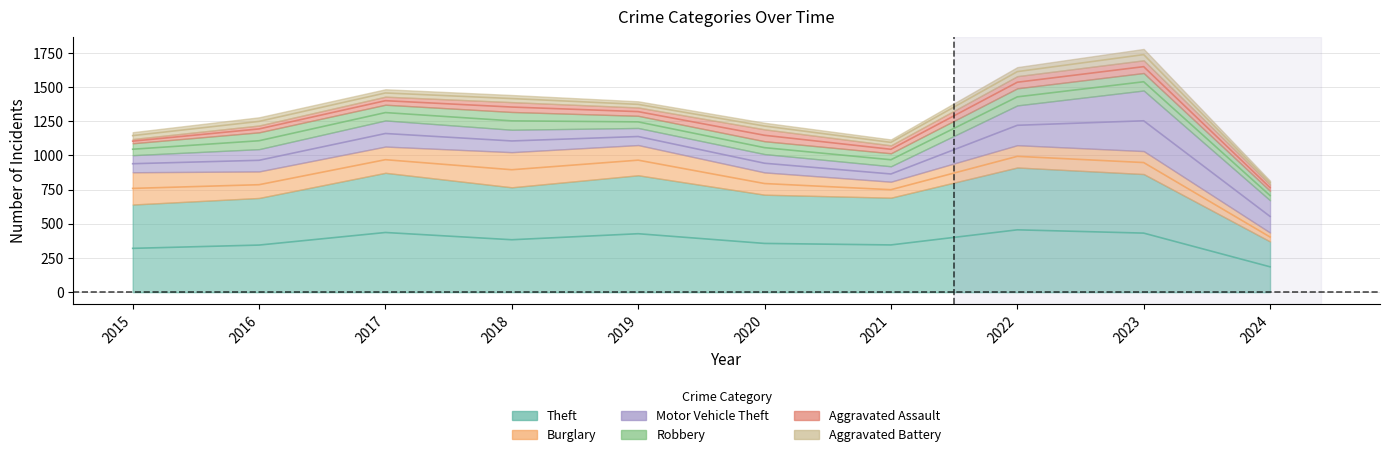

True or false: Aggravated Battery and Theft cross at least once.

False